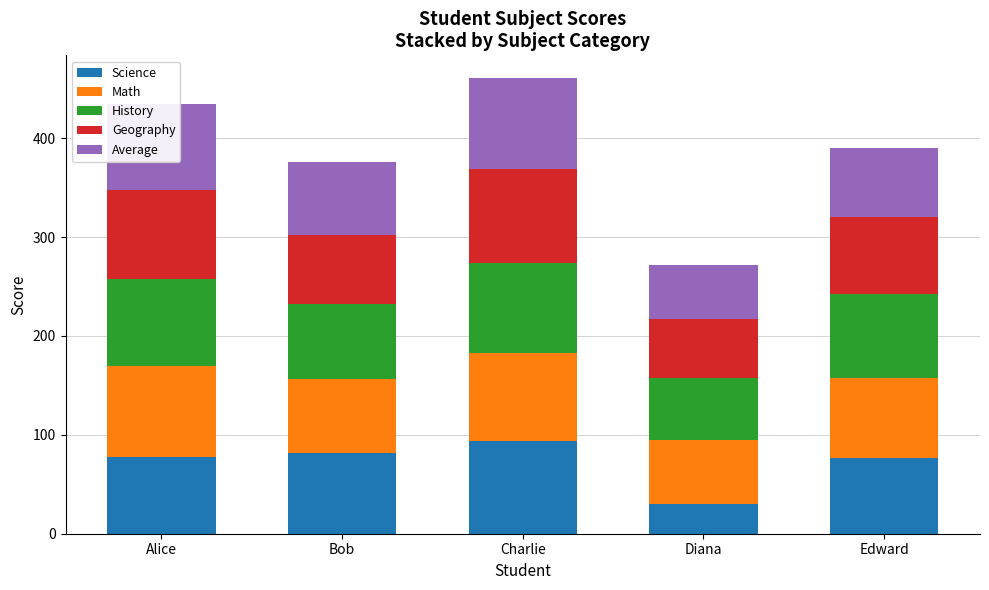

What is the lowest value of the Science series?

30.0